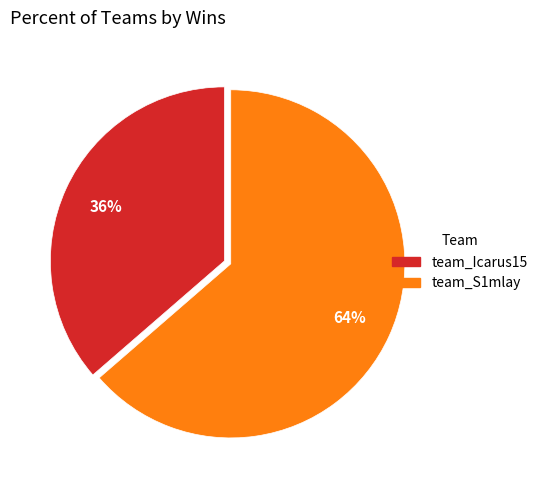

To the nearest percent, what is the combined percentage of team_Icarus15 and team_S1mlay?

100%